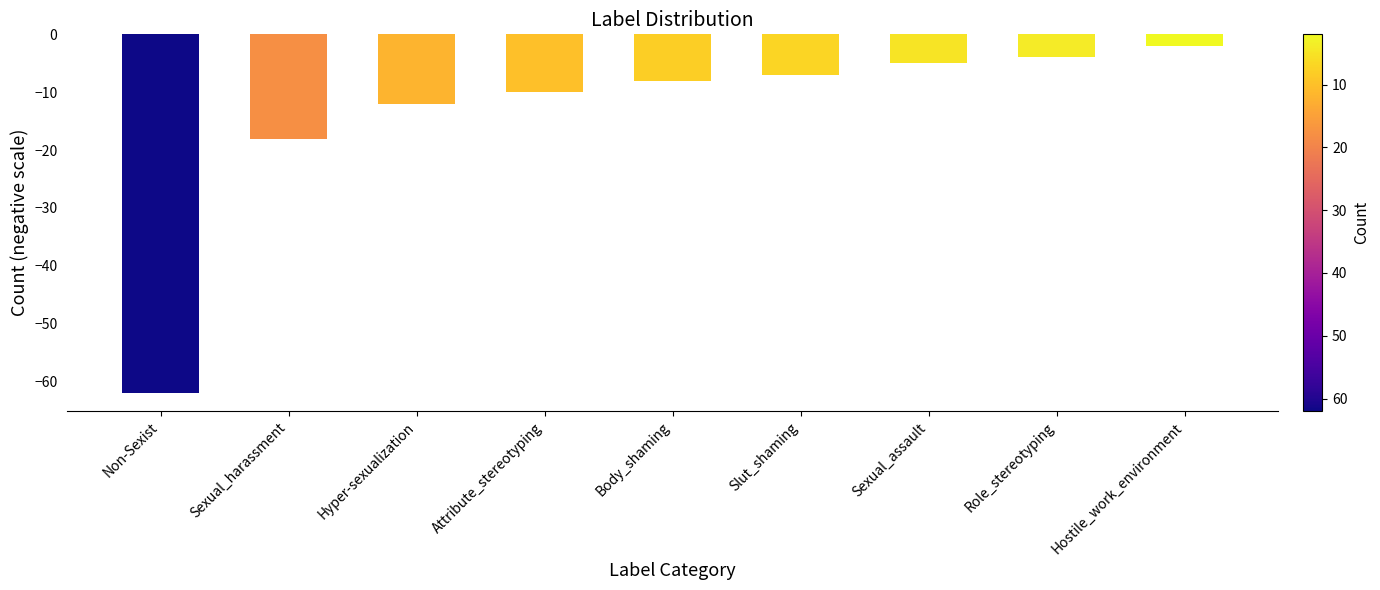

At which category does the chart reach its peak across all series?

Hostile_work_environment